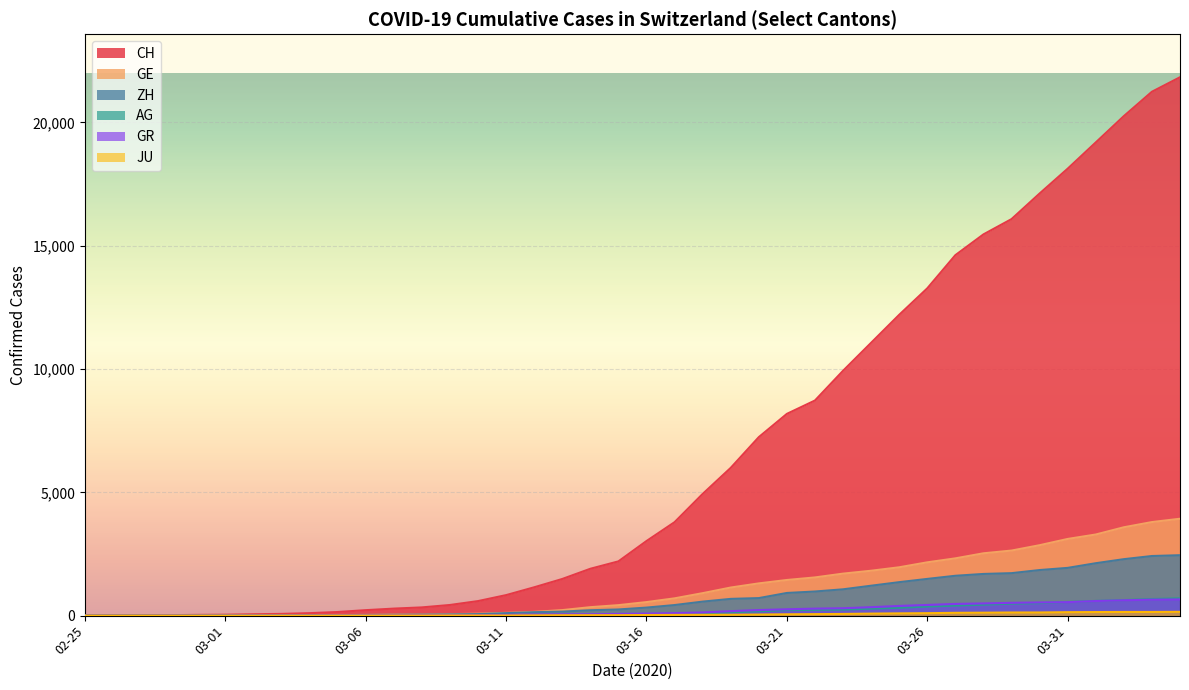

Which series has the largest range (max minus min)?

CH